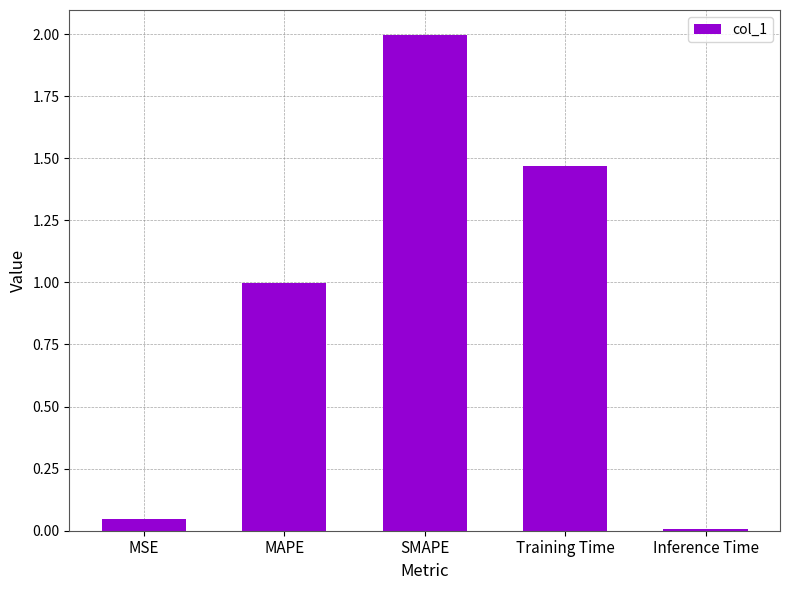

Rank the categories by value from highest to lowest.

SMAPE, Training Time, MAPE, MSE, Inference Time